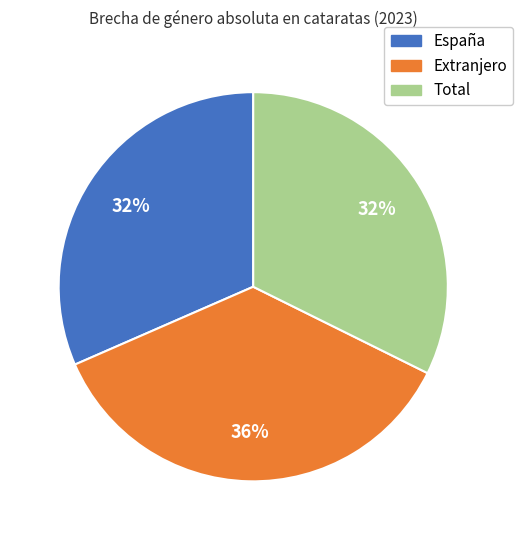

The Extranjero slice represents 23% of the pie. True or false?

False